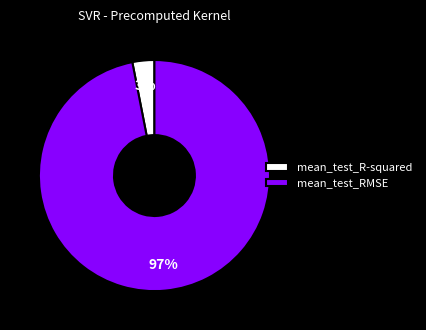

What percentage is the mean_test_RMSE slice, to the nearest percent?

97%